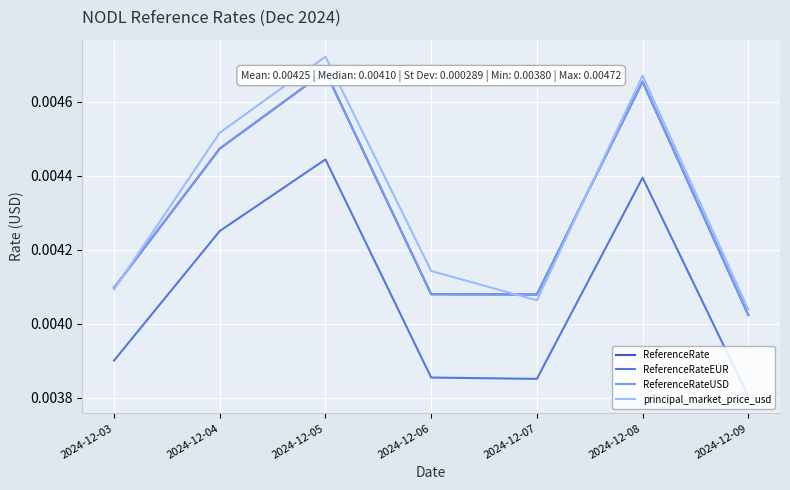

The ReferenceRateEUR series shows 0.0 at 2024-12-09. True or false?

False